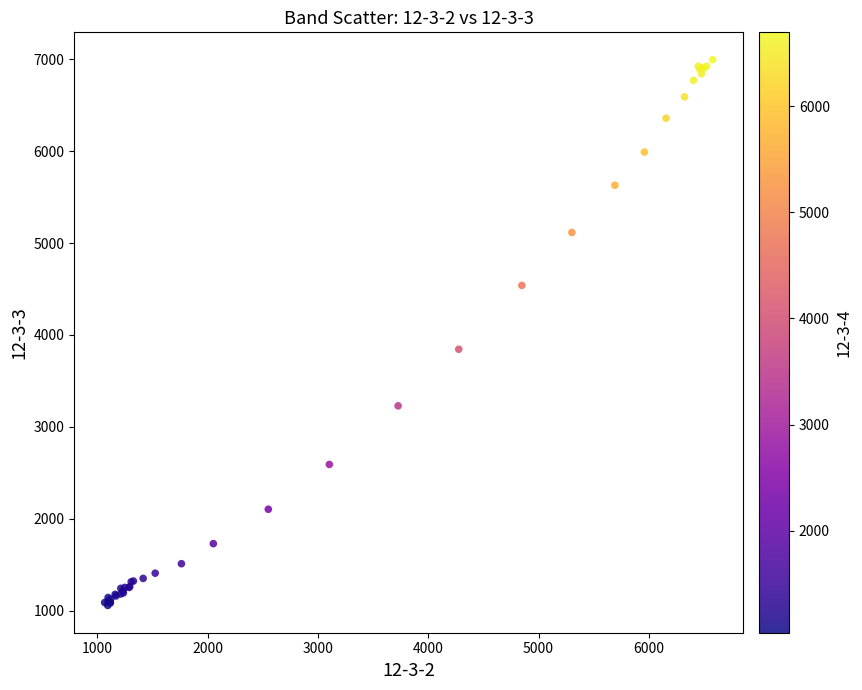

What Y value in the scatter plot is closest to 4026?

3844.7